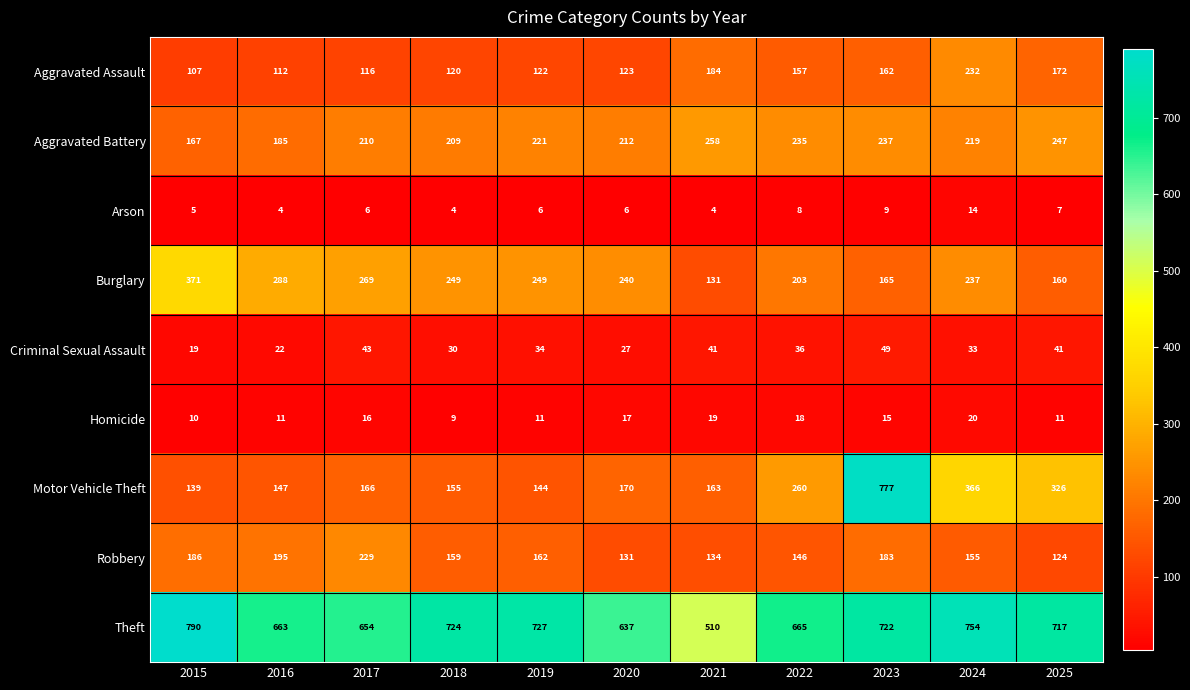

The Burglary series shows 165 at 2023. True or false?

True